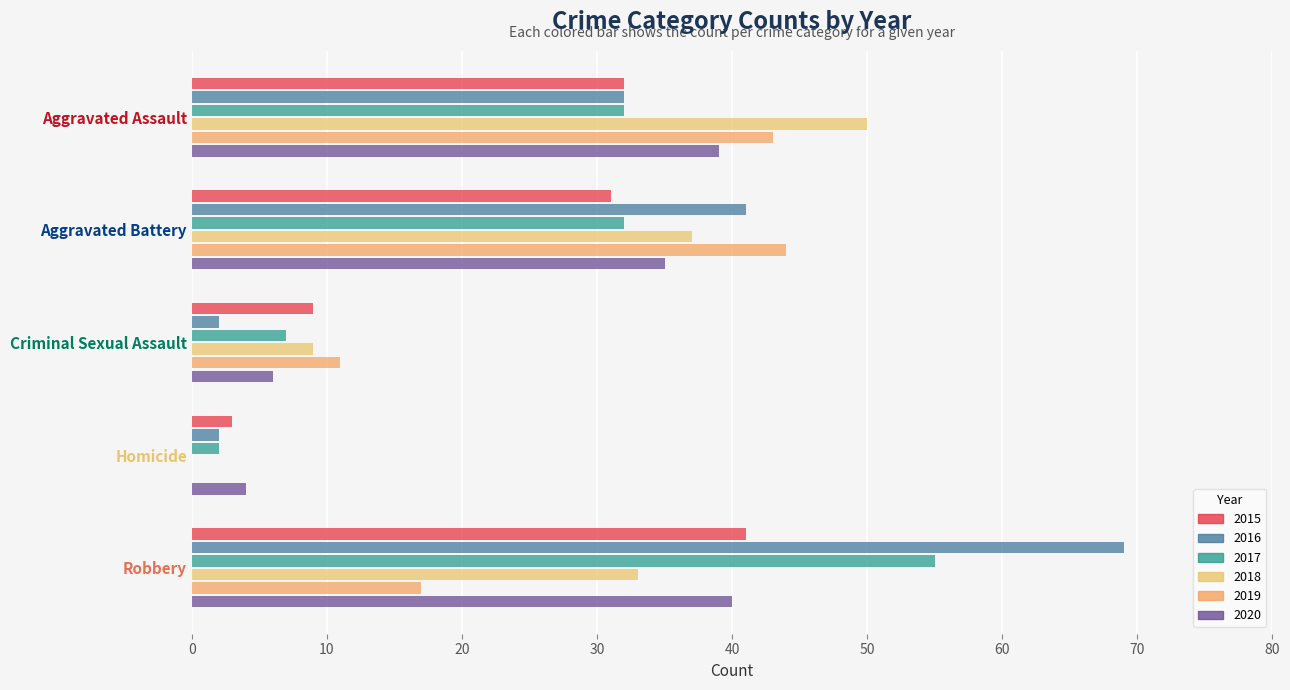

What is the label of the 4th bar from the left?

Homicide